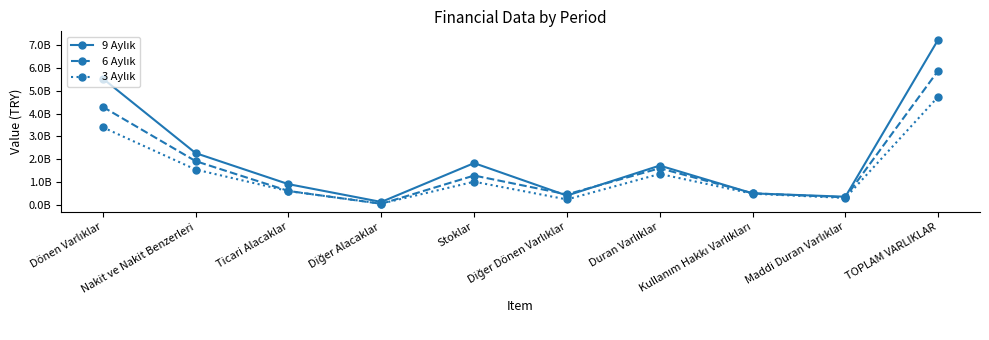

Rank the series by their maximum value, from lowest to highest.

3 Aylık, 6 Aylık, 9 Aylık